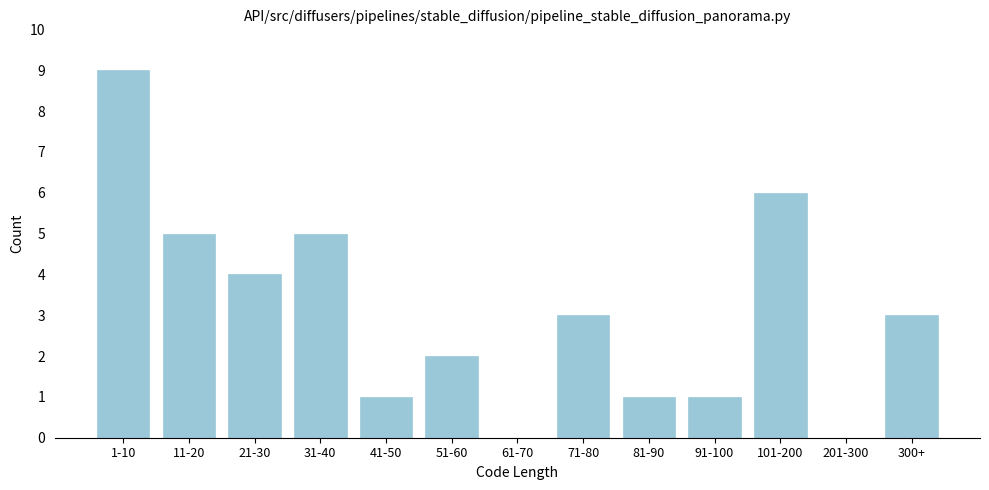

Reading left to right, transcribe all the data shown in this chart.

1-10=9	11-20=5	21-30=4	31-40=5	41-50=1	51-60=2	61-70=0	71-80=3	81-90=1	91-100=1	101-200=6	201-300=0	300+=3